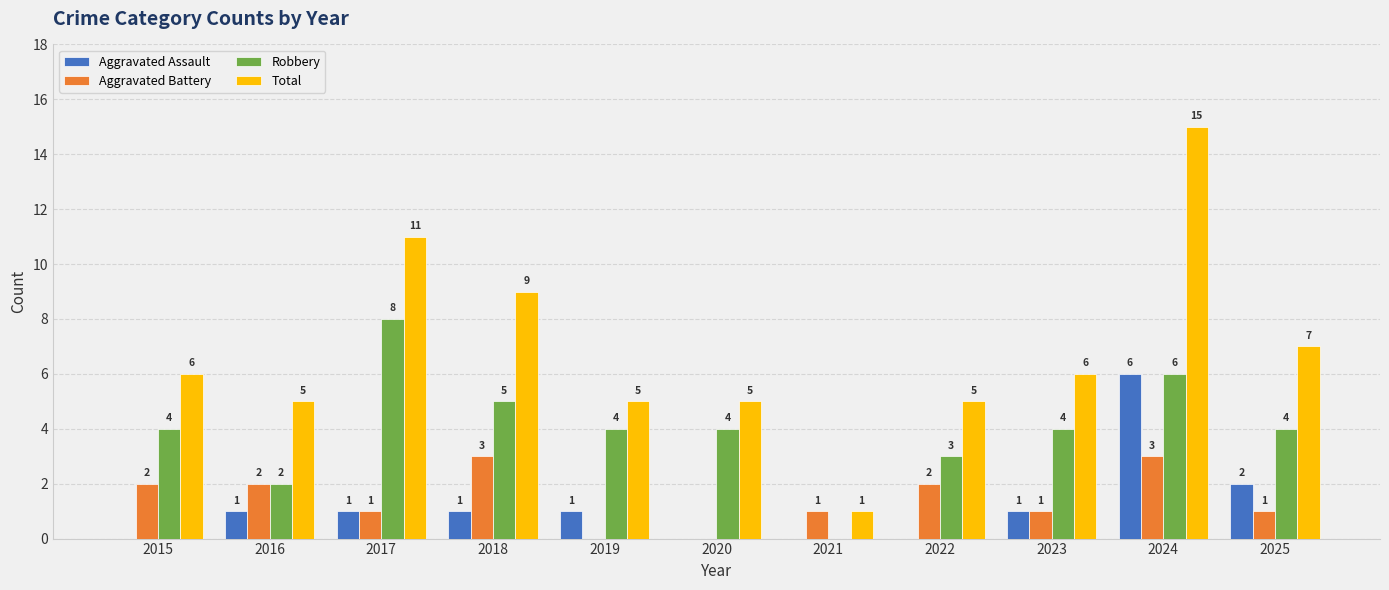

What is the total value across all series at 2023?

12